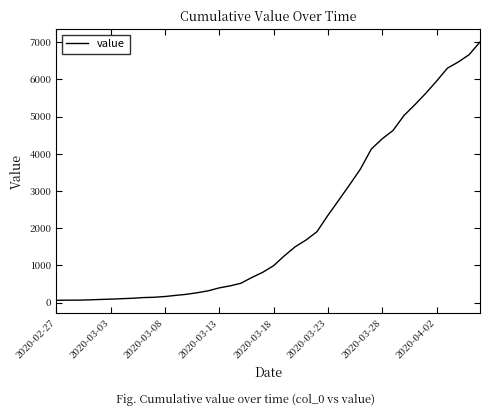

What is the greatest value displayed?

7003